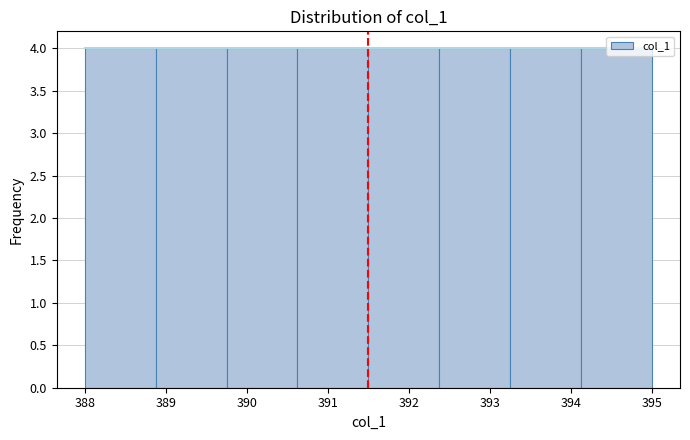

Reading left to right, transcribe this chart: for each bar, give the range it covers on the x-axis and its height. Neither the bar edges nor the heights are printed on the chart, so give them approximately, as read against the axes.

388.0 to 388.9: 4
388.9 to 389.8: 4
389.8 to 390.6: 4
390.6 to 391.5: 4
391.5 to 392.4: 4
392.4 to 393.3: 4
393.3 to 394.1: 4
394.1 to 395.0: 4